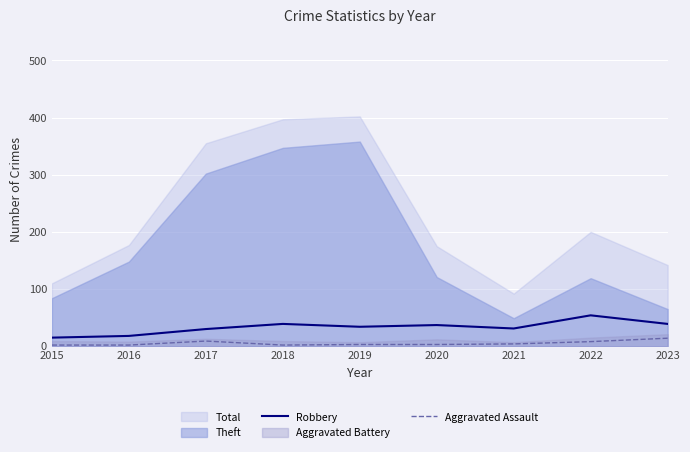

True or false: Aggravated Assault and Robbery intersect in this chart.

False